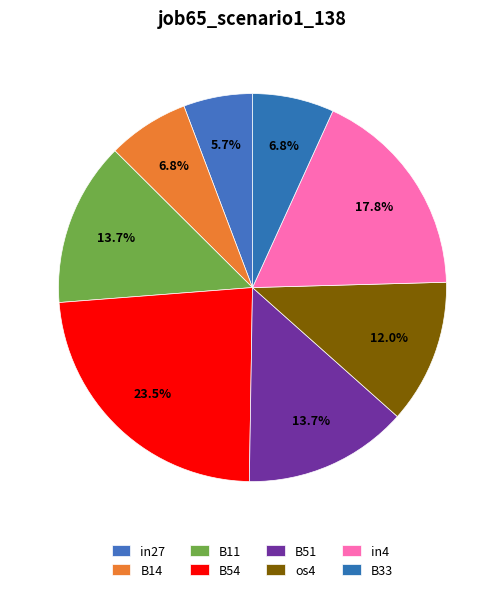

Count the number of slices in the pie.

8